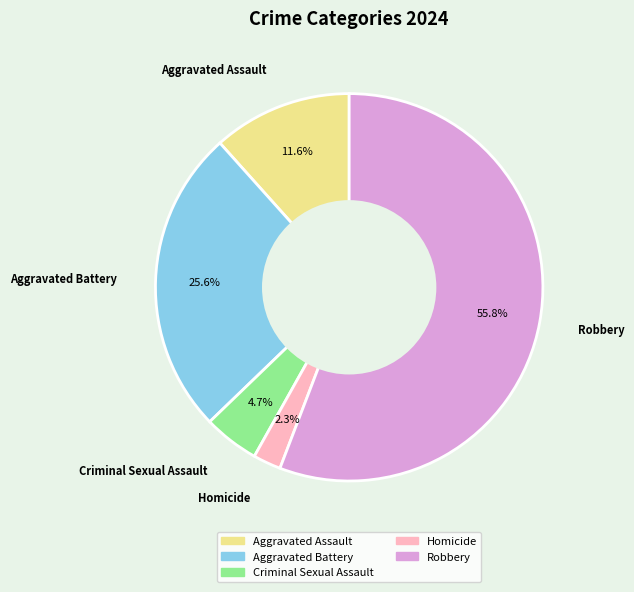

Does Robbery account for over 50% of the chart?

Yes